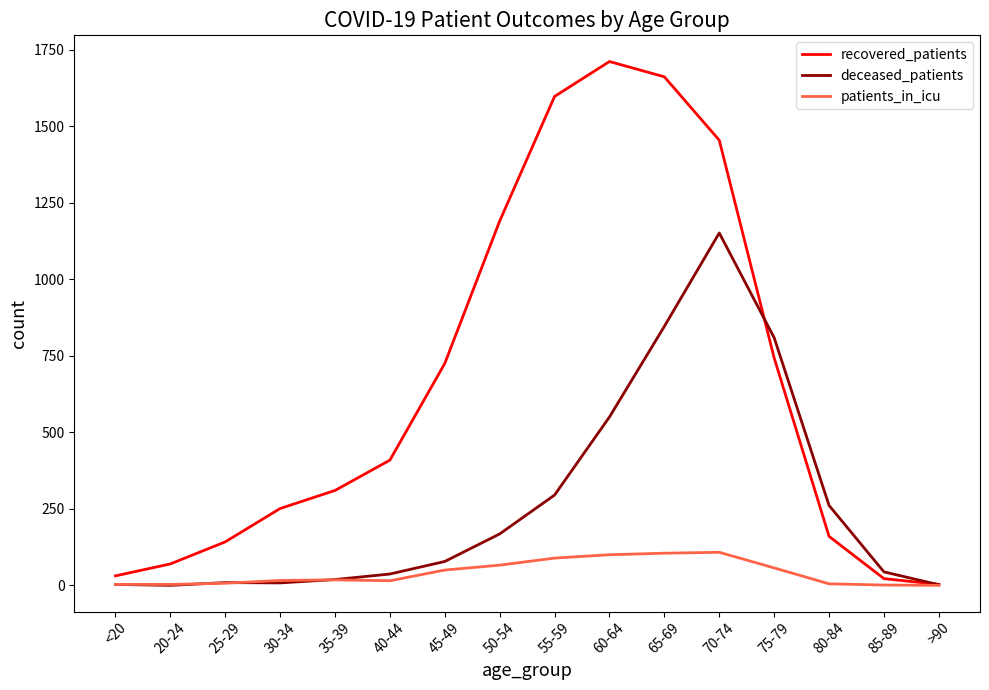

Is the value of deceased_patients at 45-49 greater than the value of patients_in_icu at >90?

Yes